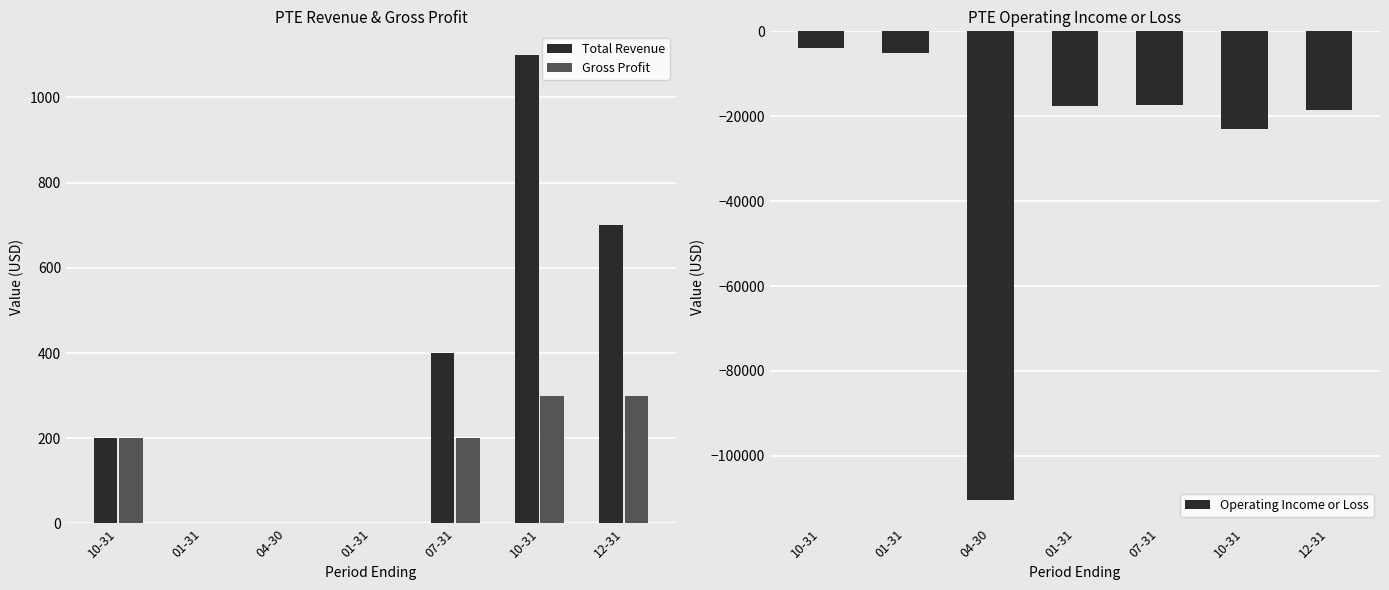

Count the Total Revenue values in the range 0 to 700.

6